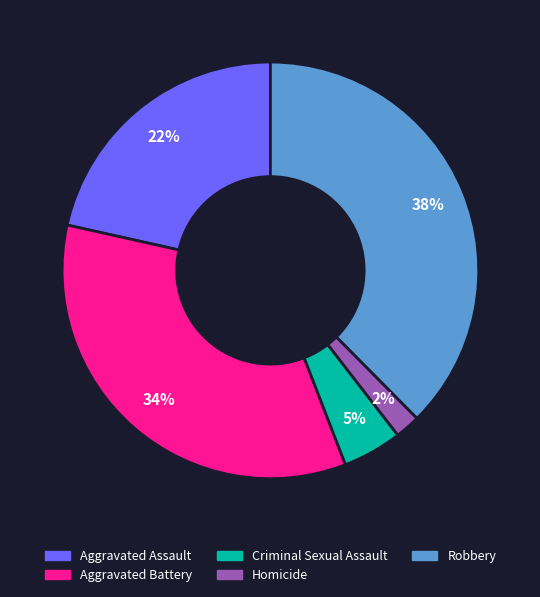

Is the sum of Aggravated Assault and Criminal Sexual Assault greater than half?

No